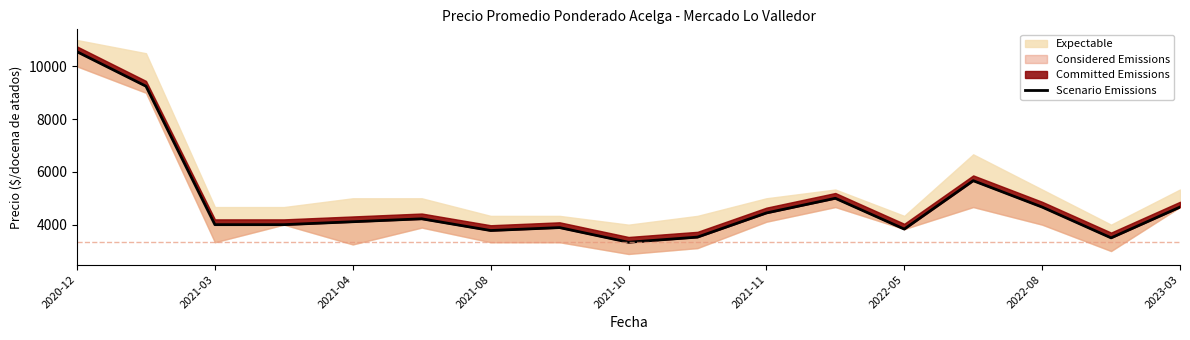

Reading left to right, list all the values displayed in this chart.

10556	9250	4000	4000	4111	4222	3778	3889	3333	3528	4444	5000	3833	5667	4667	3500	4667